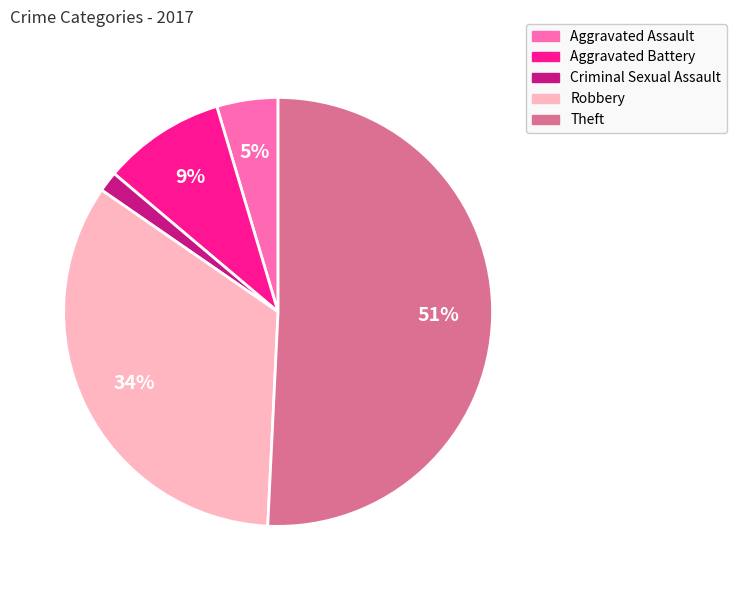

Count the number of slices in the pie.

5